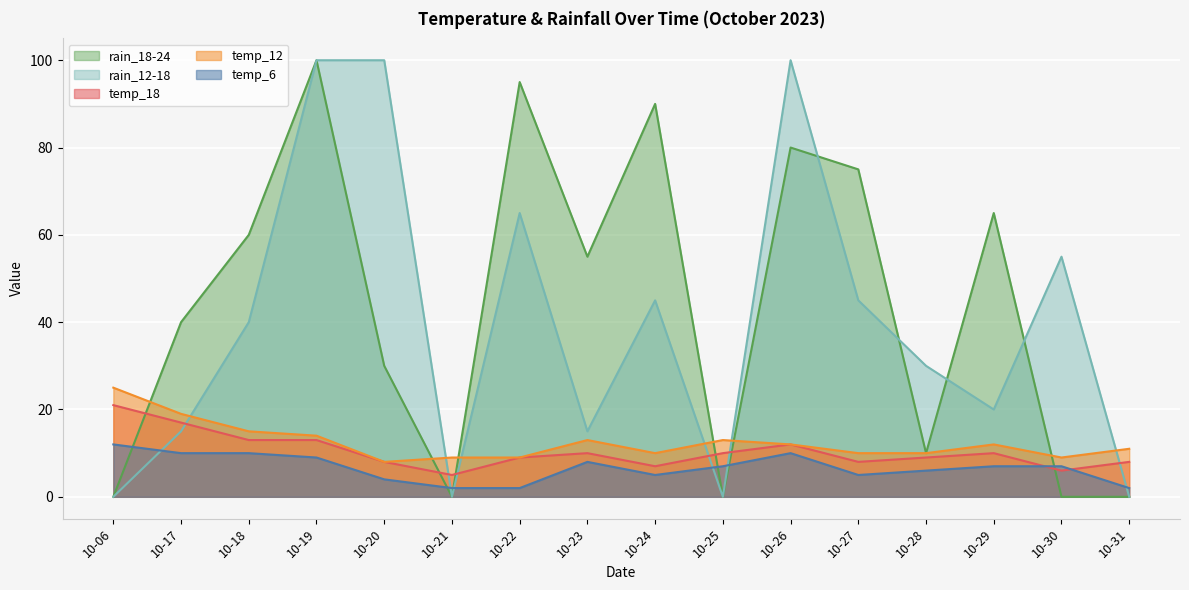

Which has a higher value, 10-26 or 10-30?

10-26